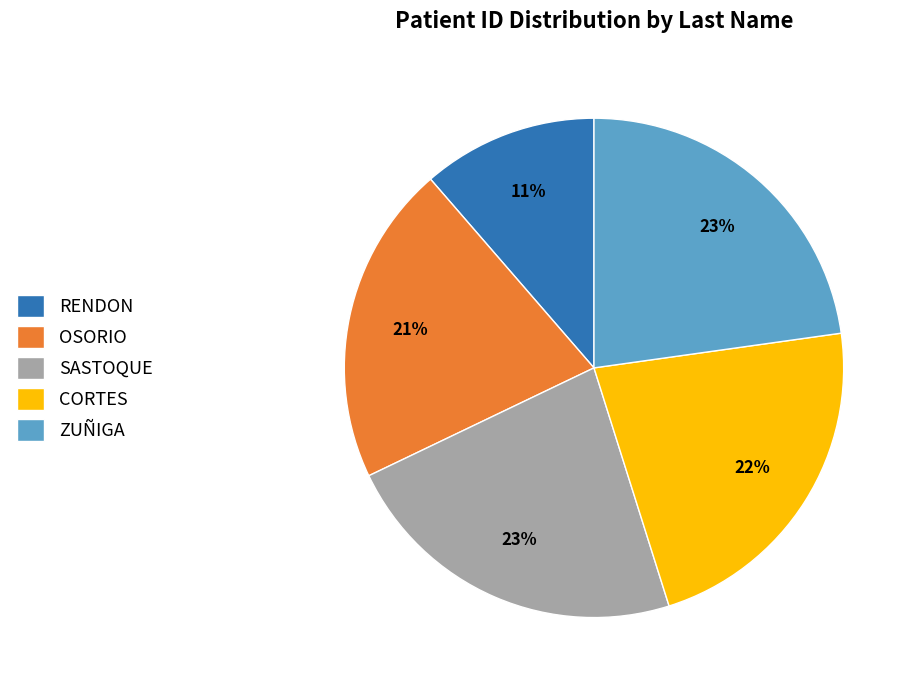

True or false: SASTOQUE accounts for 23% of the total.

True